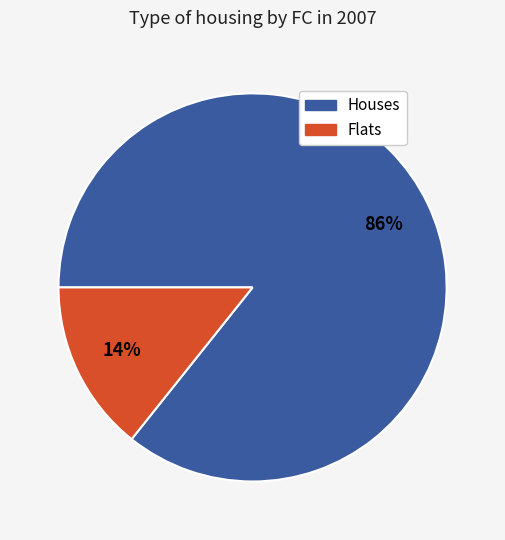

Is there a majority slice in this chart?

Yes